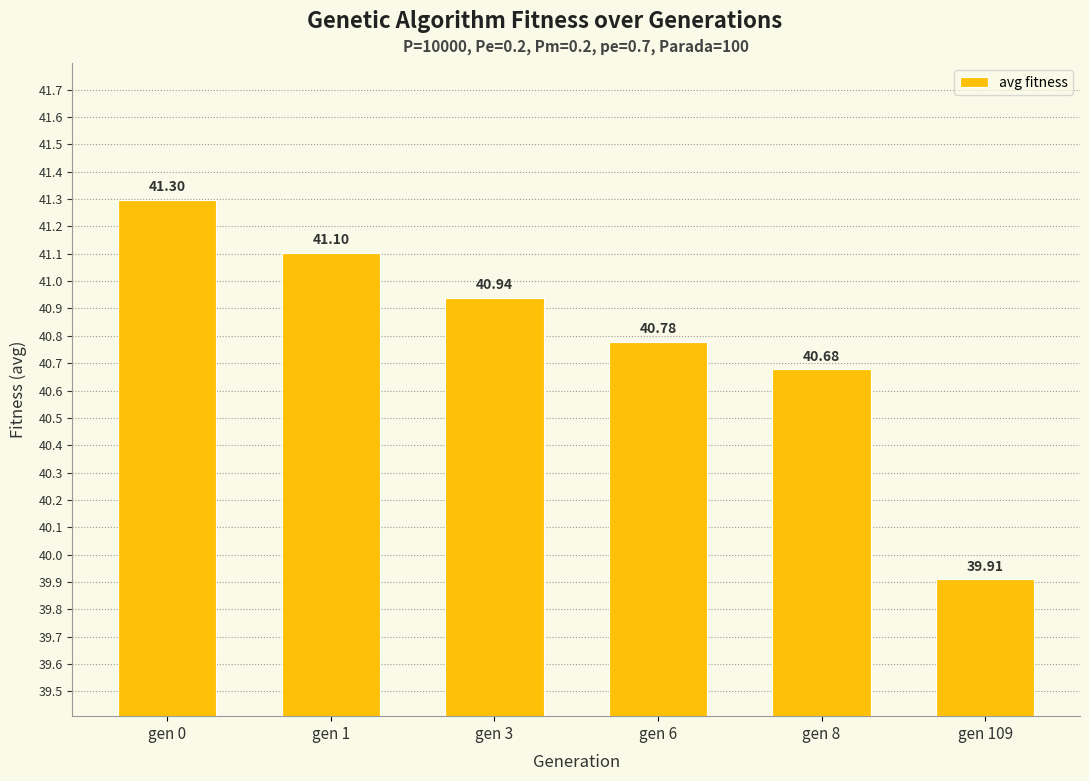

Which category has the lowest value across all series?

gen 109